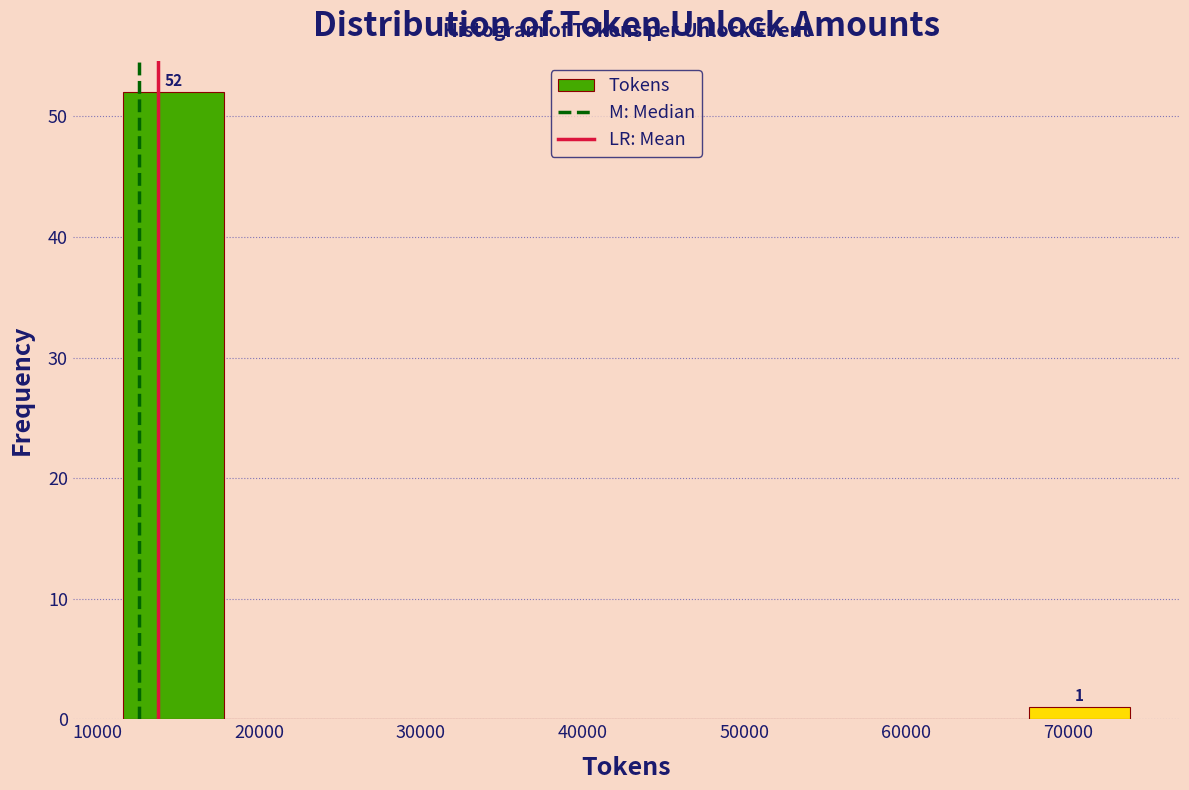

Which range on the x-axis has the tallest bar?

12000 to 18000